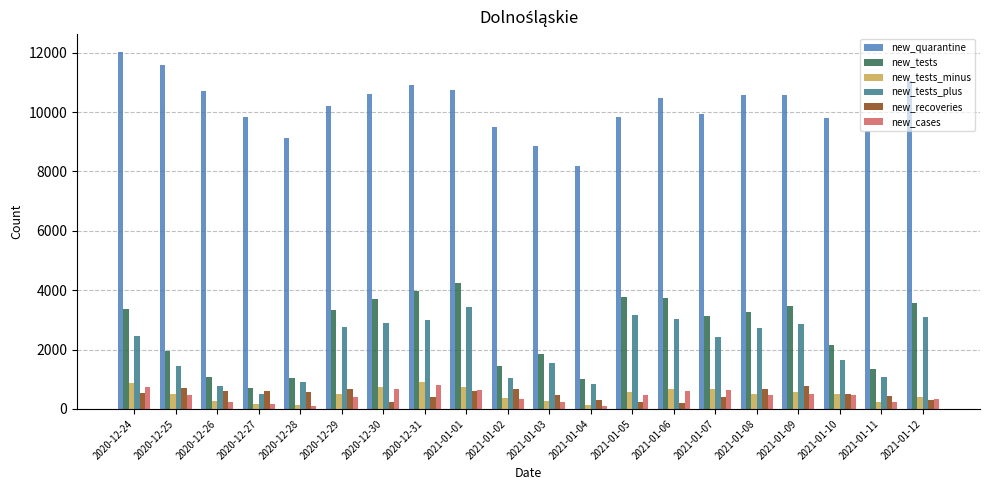

What is the label of the 11th bar from the right?

2021-01-02